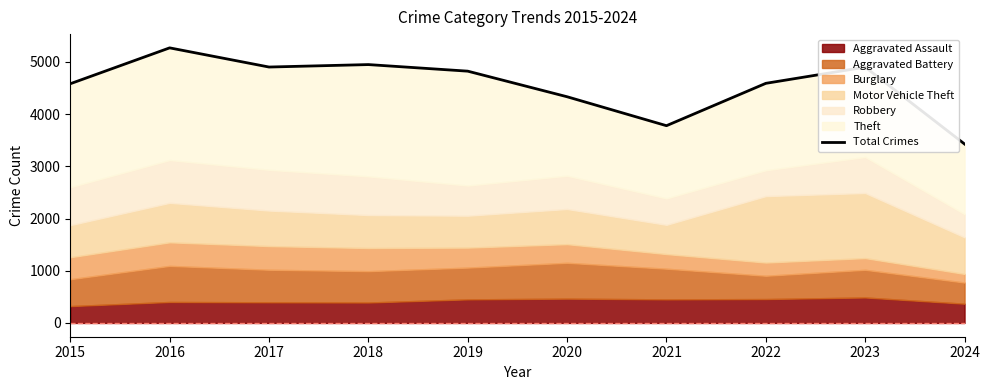

How many lines are shown in the chart?

1